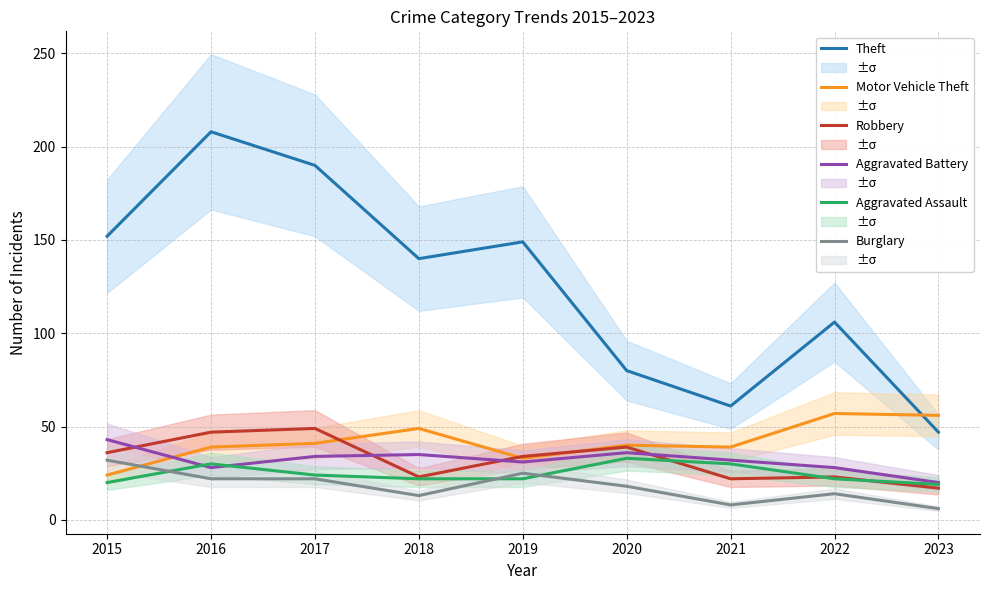

Reading left to right, what are all the values shown in this chart?

Theft: 152	208	190	140	149	80	61	106	47
Motor Vehicle Theft: 24	39	41	49	33	40	39	57	56
Robbery: 36	47	49	23	34	39	22	23	17
Aggravated Battery: 43	28	34	35	31	36	32	28	20
Aggravated Assault: 20	30	24	22	22	33	30	22	19
Burglary: 32	22	22	13	25	18	8	14	6